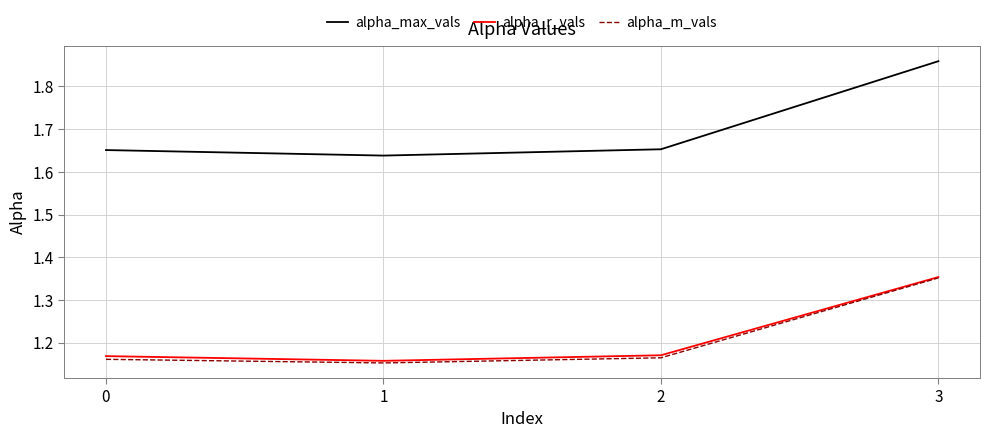

True or false: alpha_max_vals and alpha_r_vals cross at least once.

False